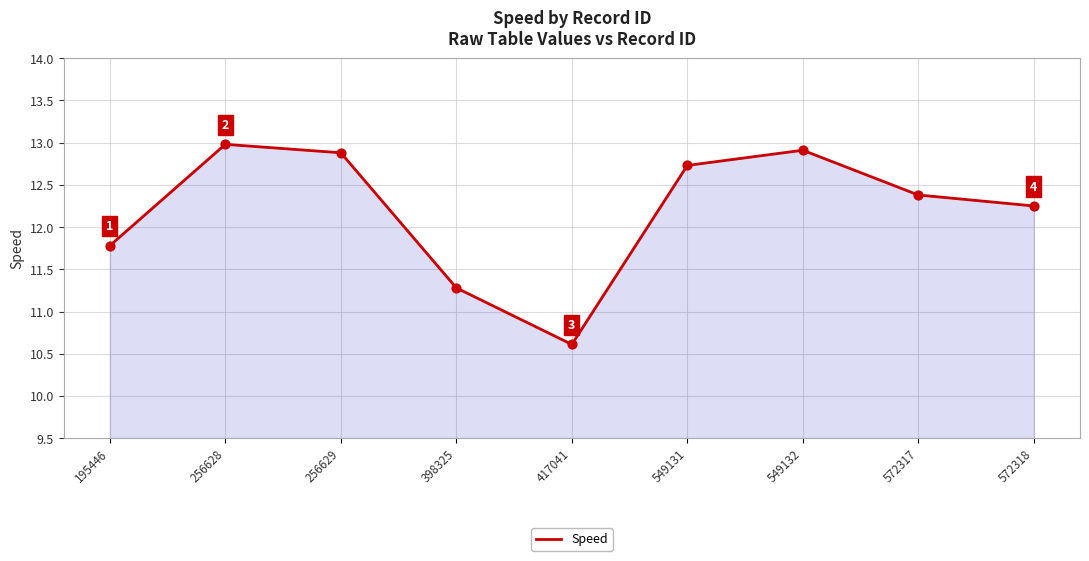

Which has a higher value, 256629 or 549131?

256629